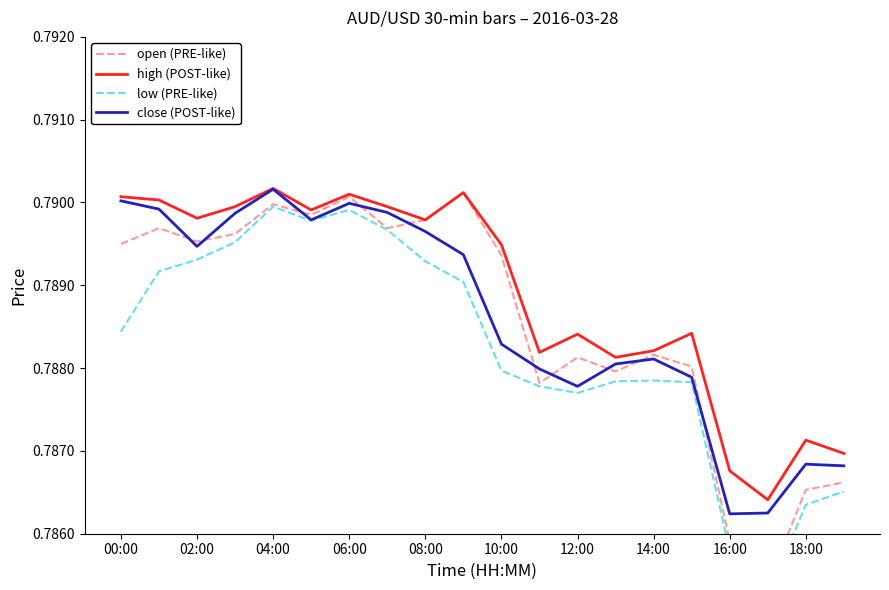

At which label does close (POST-like) reach its peak?

04:00